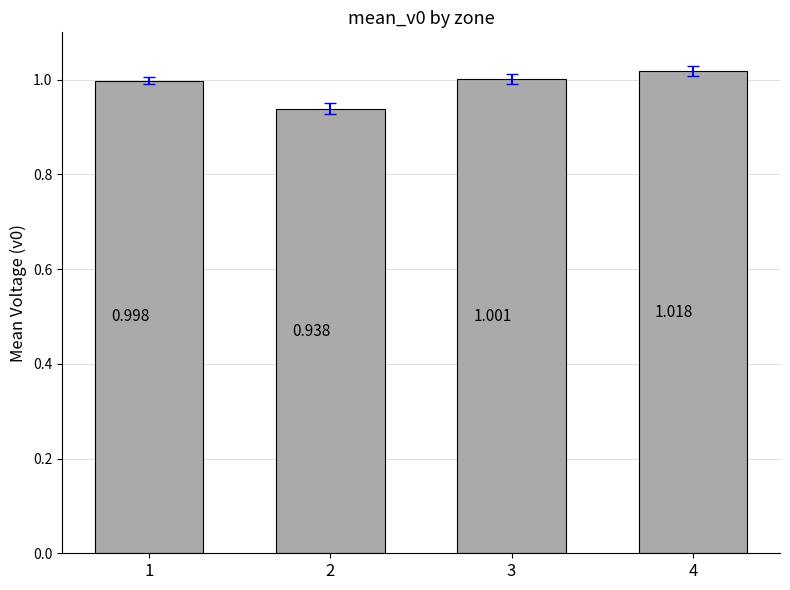

Reading left to right, extract all data points from this chart.

1.0	0.9	1.0	1.0